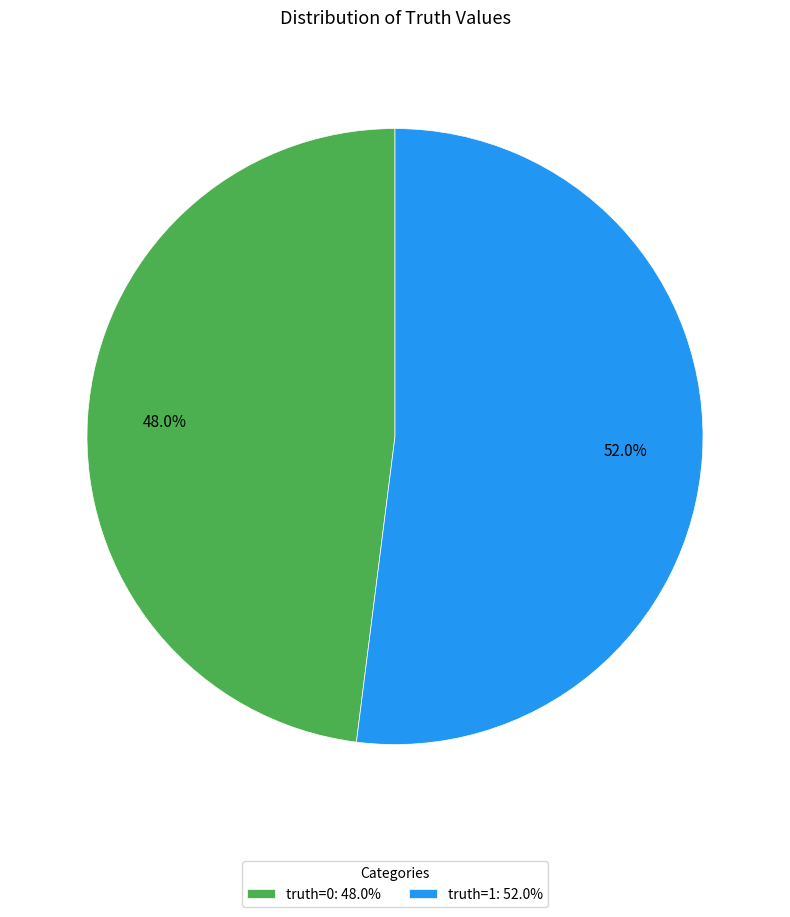

Which slice is the smallest?

truth=0